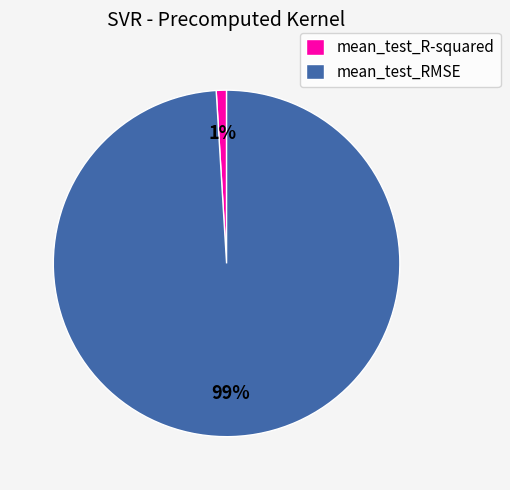

To the nearest percent, what percentage of the pie is mean_test_R-squared?

1%